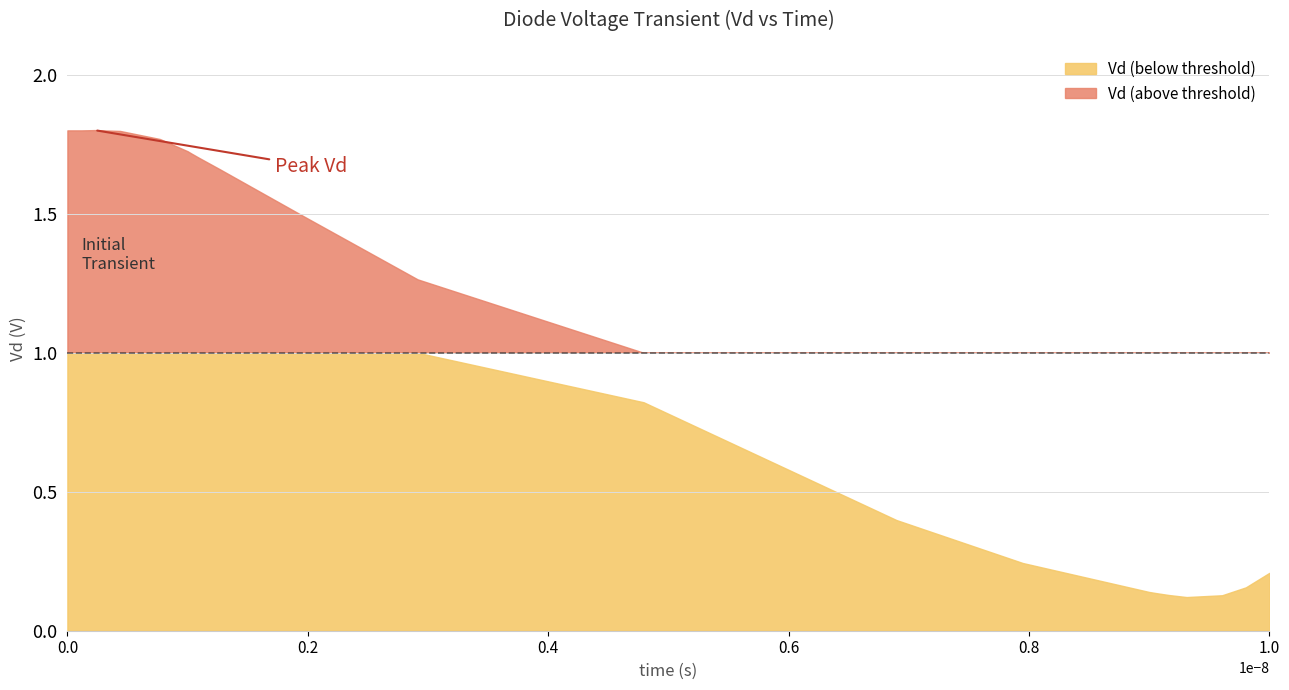

What is the value of the 8th point from the left?

1.7